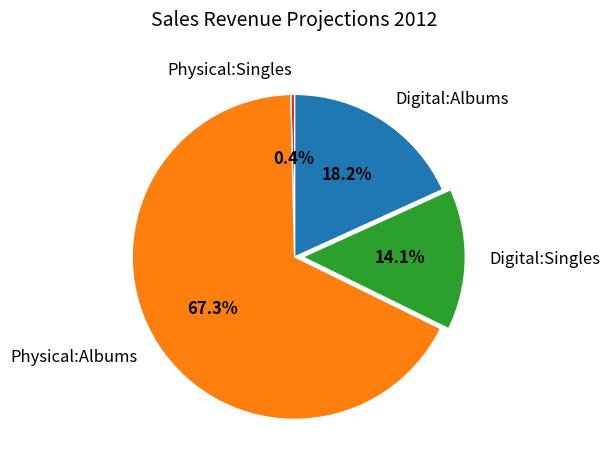

Count the number of slices in the pie.

4